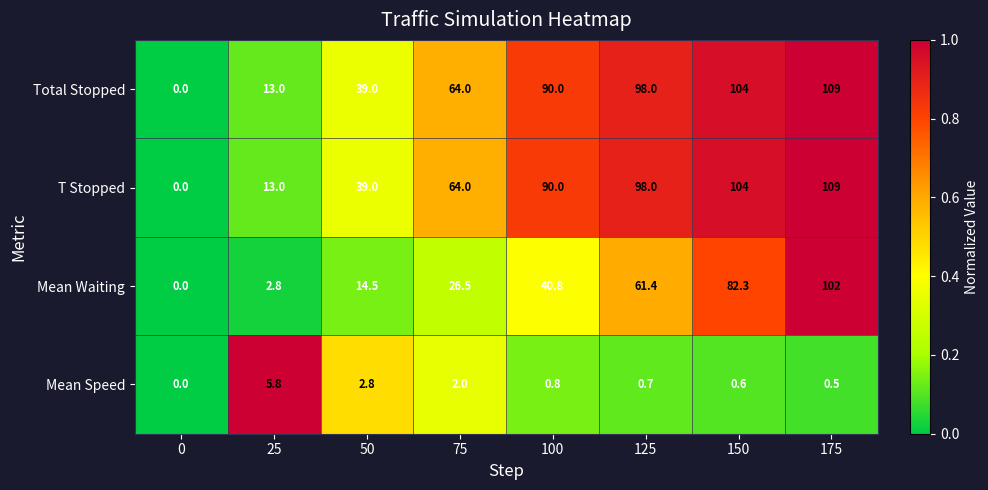

Where does the Mean Waiting series first go above 40?

100